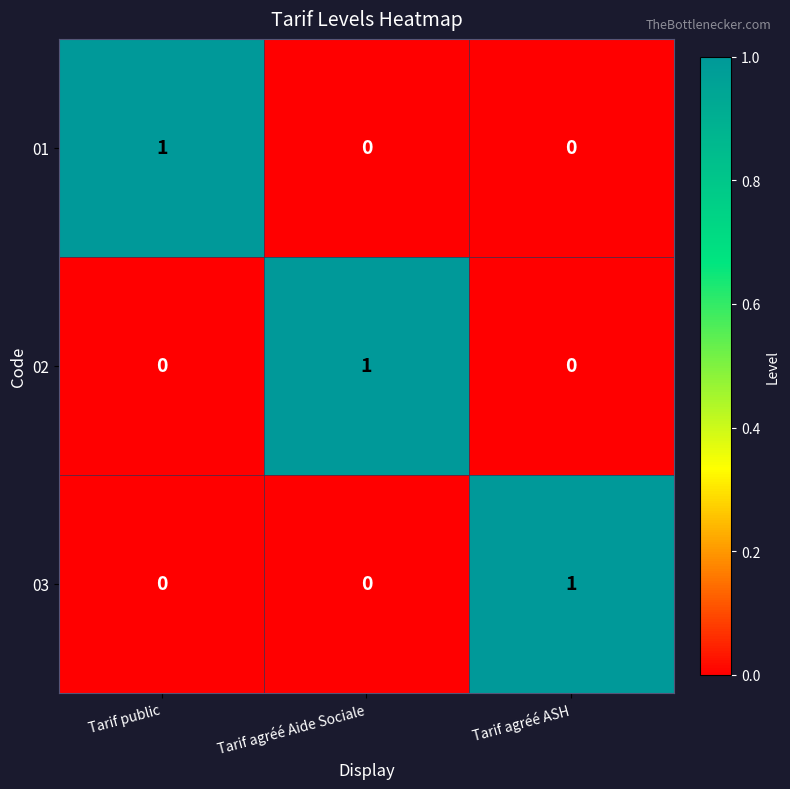

True or false: 03 has a value of 1 at Tarif public.

False